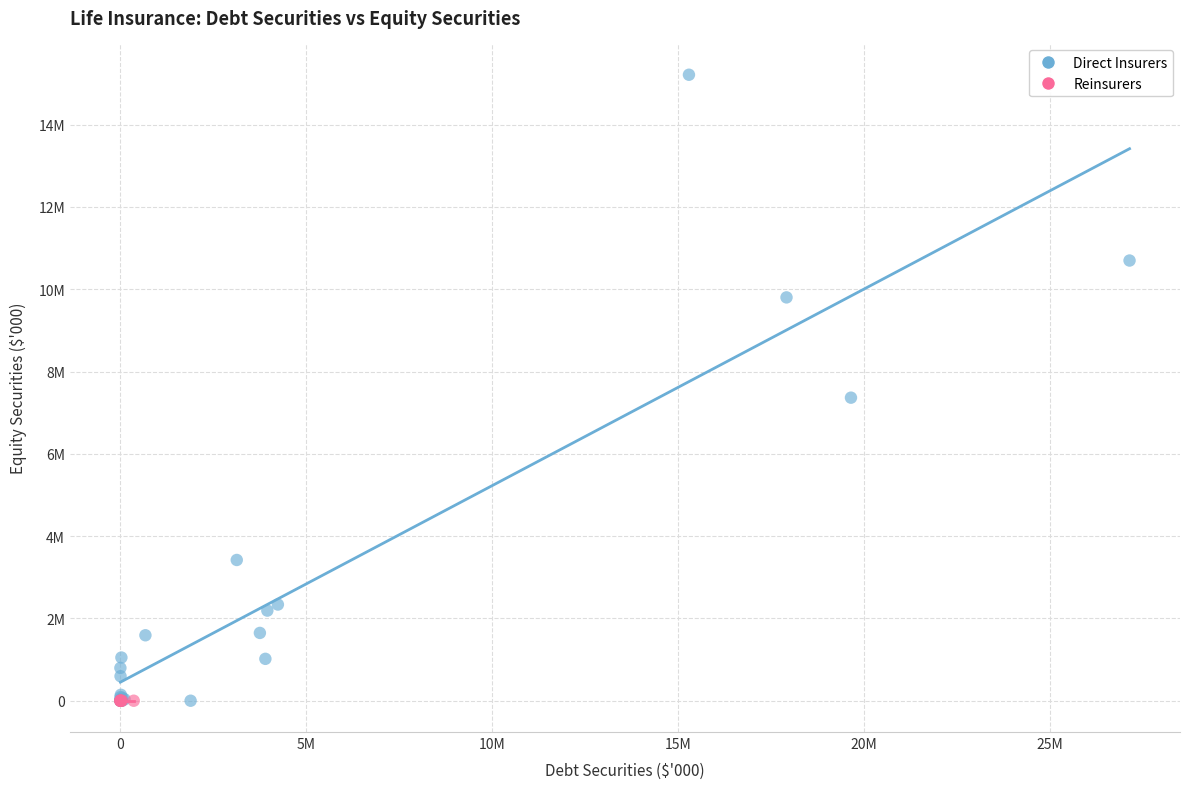

What are all the series names shown in the legend?

Direct Insurers, Reinsurers